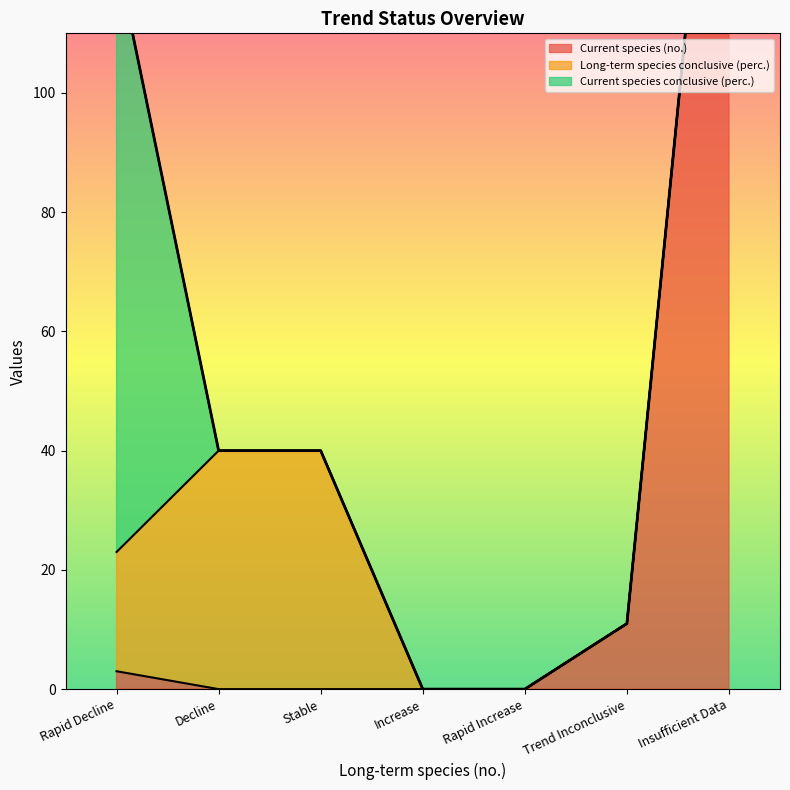

Is the value of Current species conclusive (perc.) at Trend Inconclusive greater than the value of Long-term species conclusive (perc.) at Insufficient Data?

No